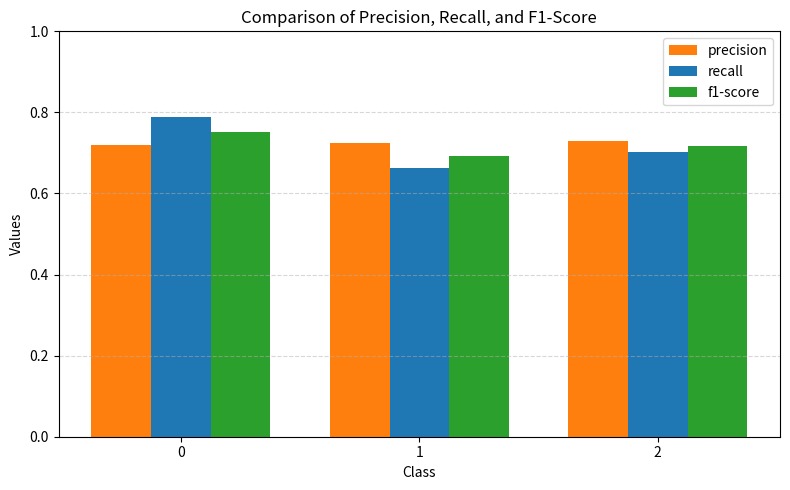

True or false: recall has a value of 0.2 at 2.

False